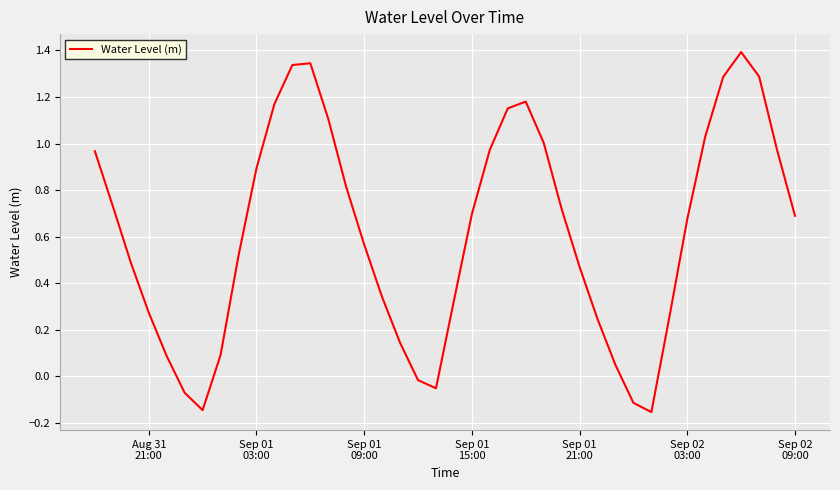

What is the difference between the maximum and minimum values?

1.5